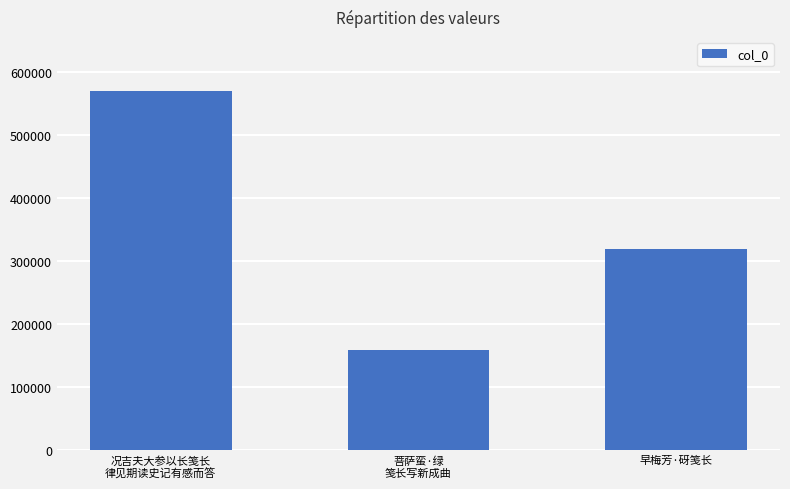

Are the bars horizontal?

No